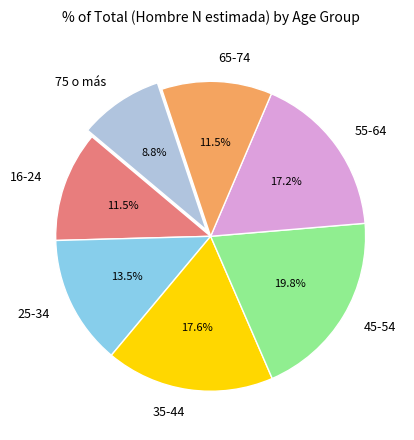

Which category has the smallest portion of the pie?

75 o más